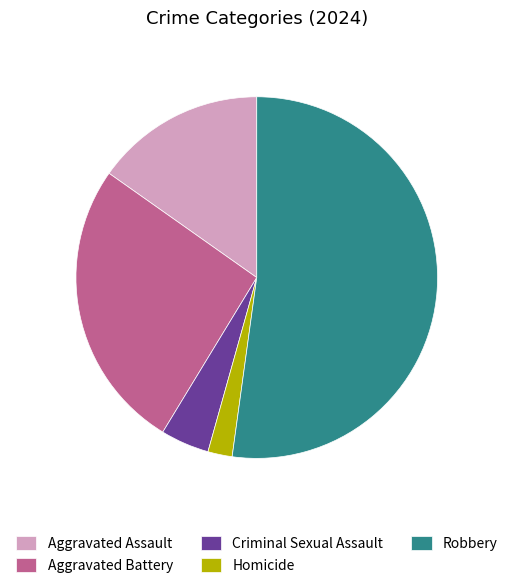

True or false: Aggravated Battery accounts for 16% of the total.

False